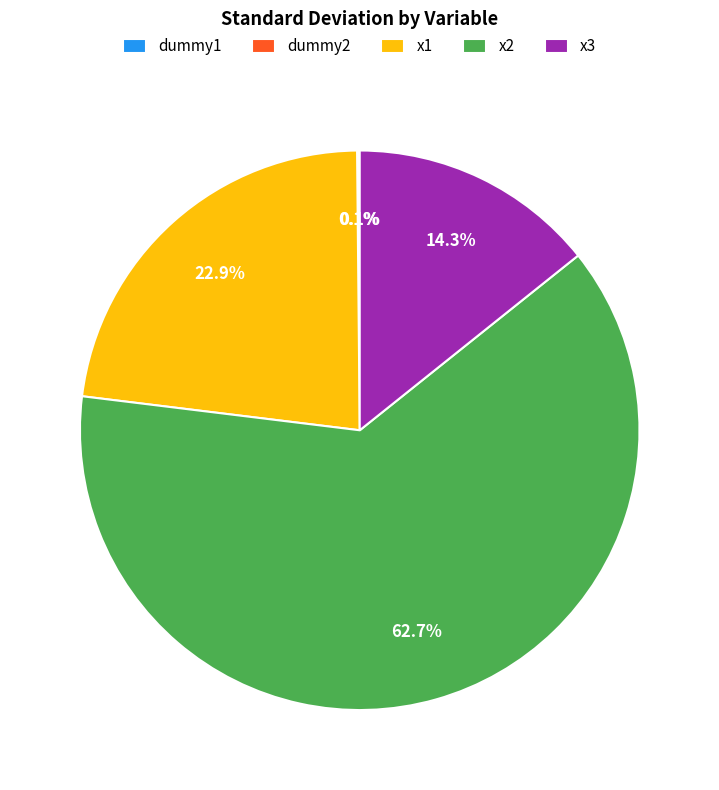

The x2 slice represents 55% of the pie. True or false?

False